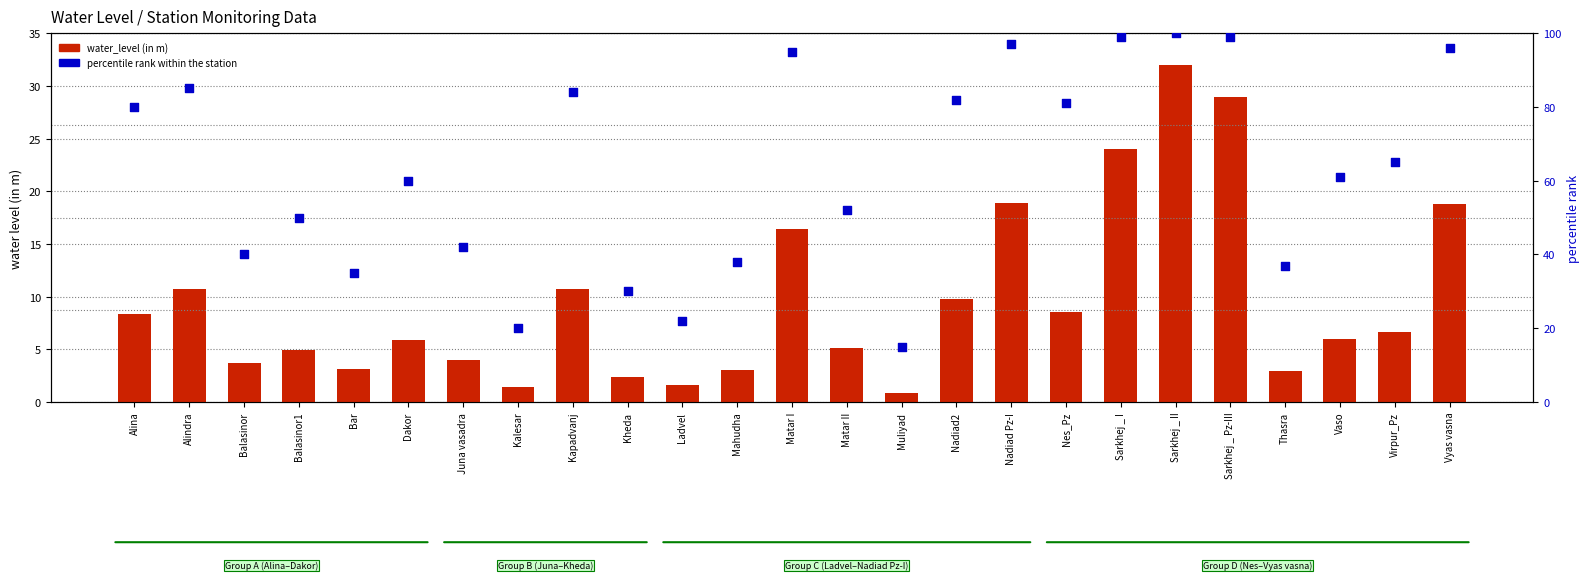

Which series reaches the maximum Y coordinate?

percentile rank within the station